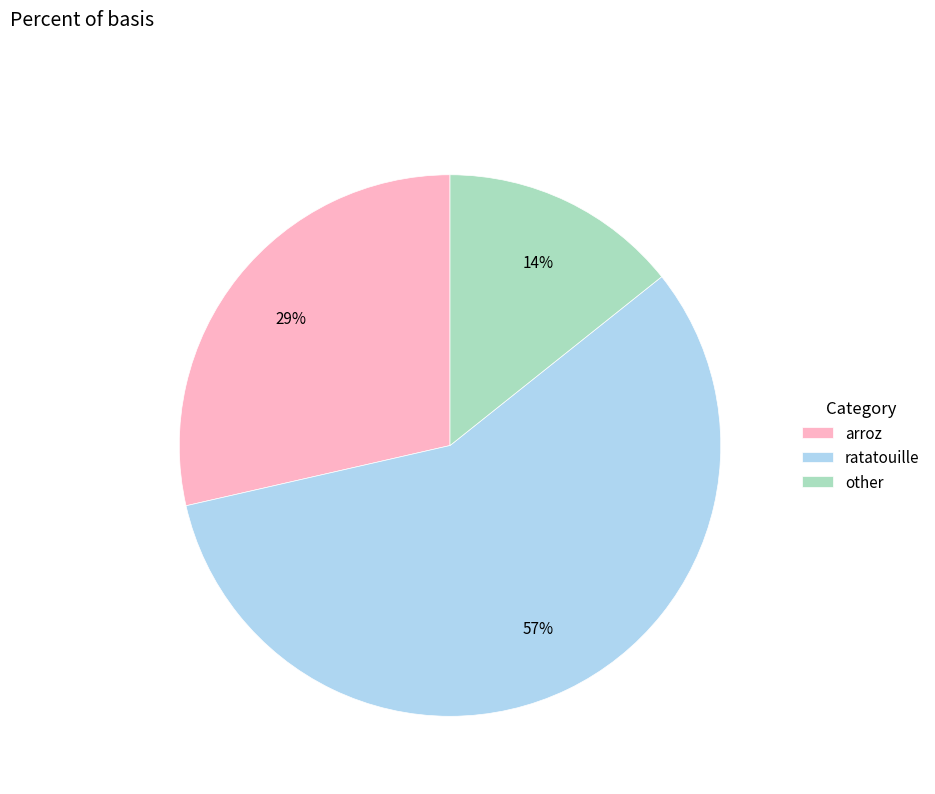

What is the ratio of the value at other to the value at arroz?

0.5